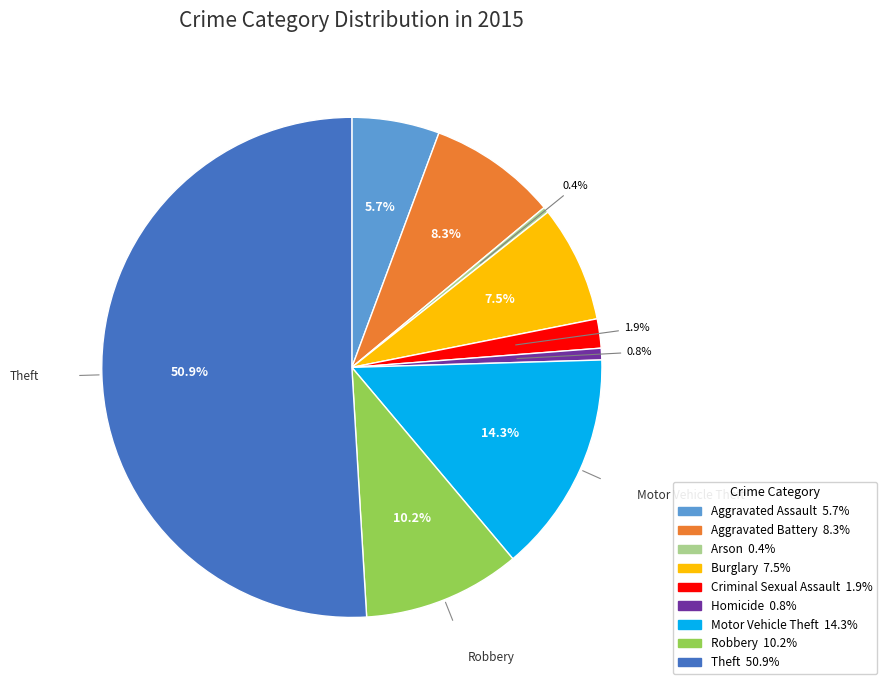

Which has a higher value, Criminal Sexual Assault or Aggravated Assault?

Aggravated Assault